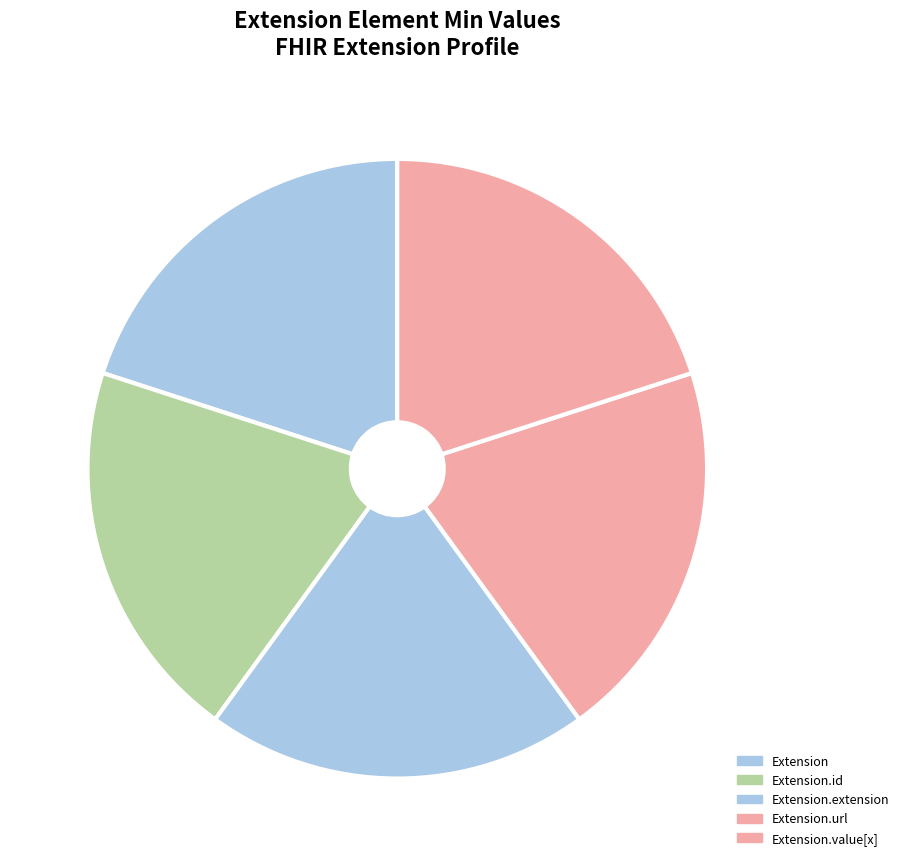

True or false: Extension.id accounts for 6% of the total.

False